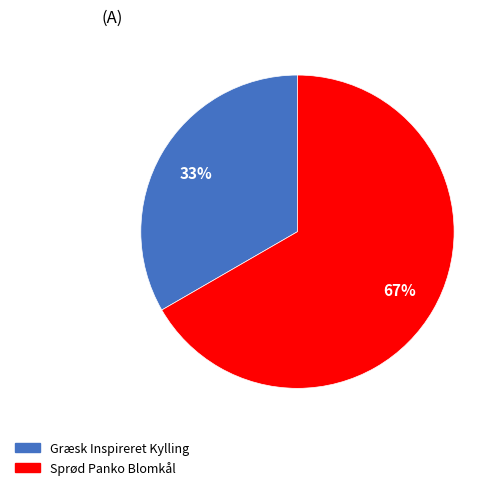

To the nearest percent, what percentage of the pie is Græsk Inspireret Kylling?

33%